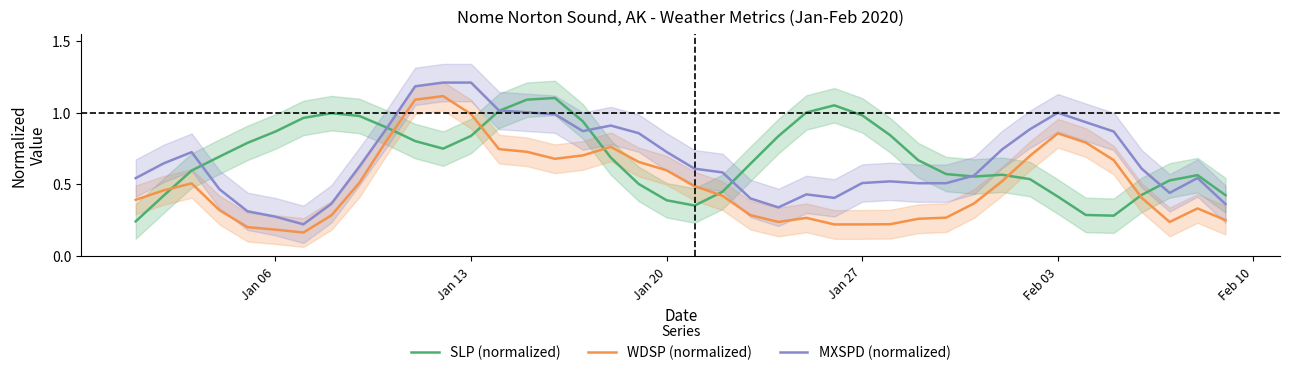

Which series has the widest spread of values?

MXSPD (normalized)